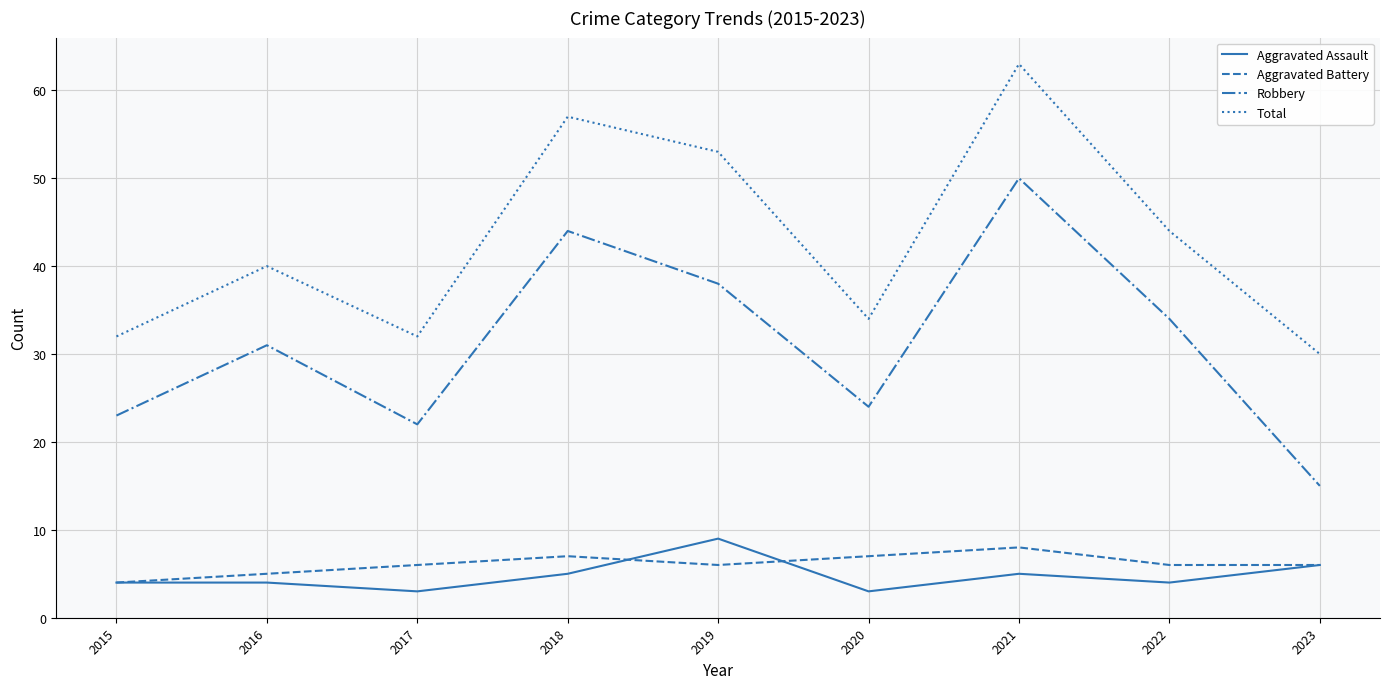

Is the value of Aggravated Battery at 2022 greater than the value of Aggravated Assault at 2020?

Yes